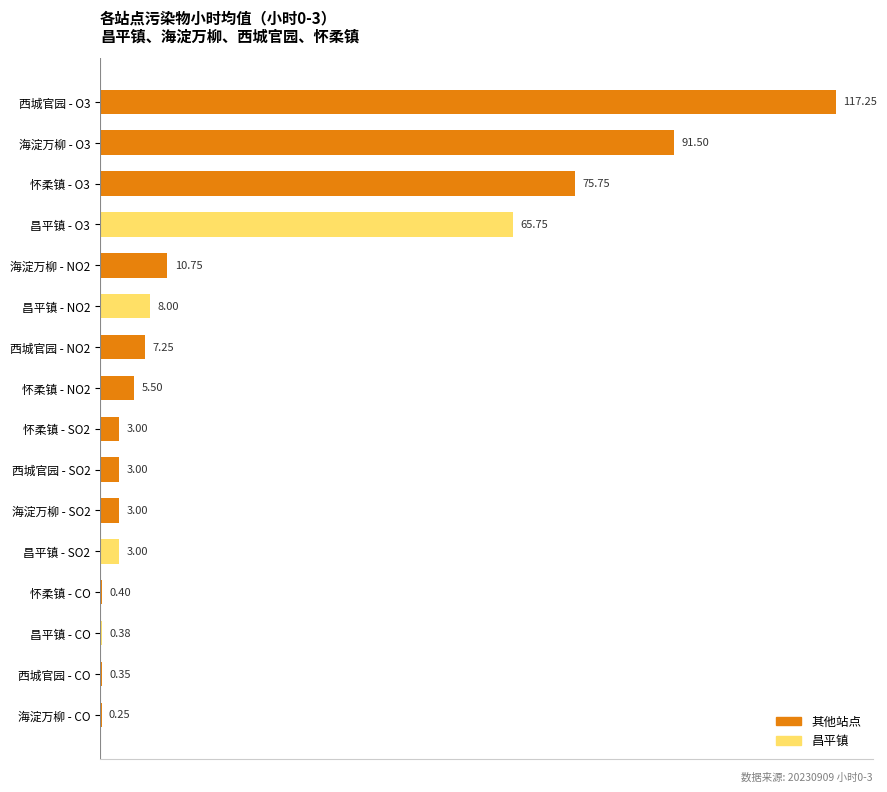

What is the ratio of the value at 怀柔镇 - O3 to the value at 昌平镇 - O3?

1.2